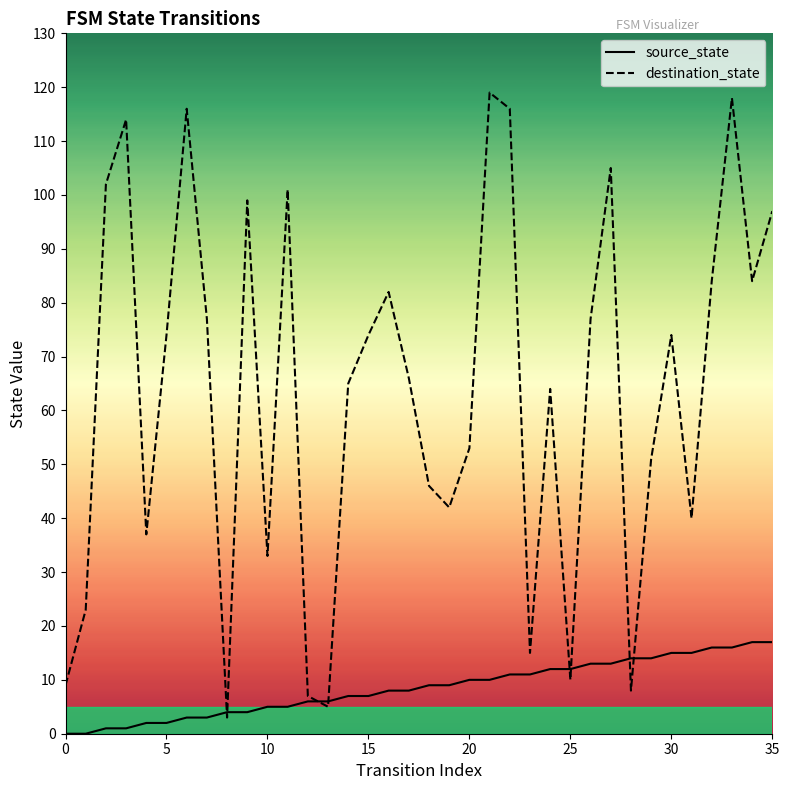

At which category is the sum across all series the highest?

33